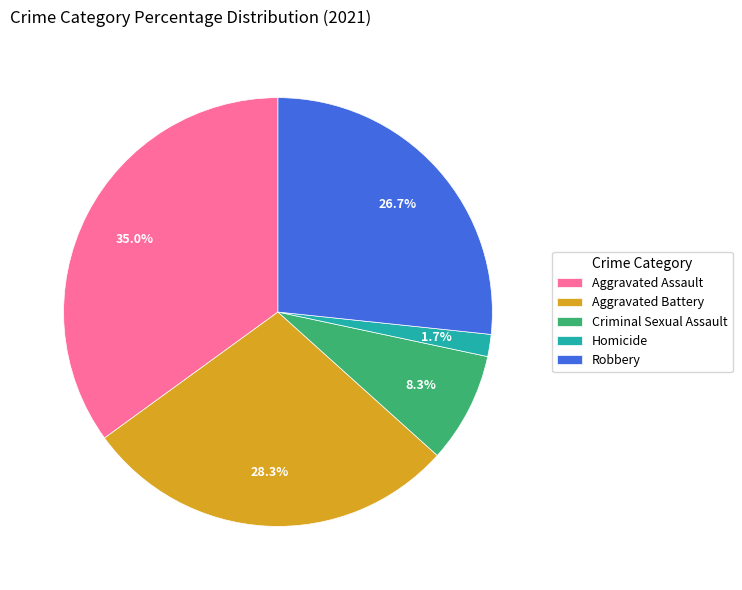

To the nearest percent, what is the combined percentage of Robbery and Aggravated Assault?

62%